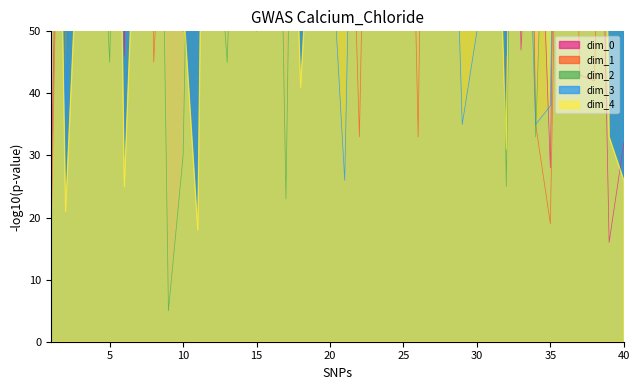

How many values in the dim_2 series exceed 152?

19